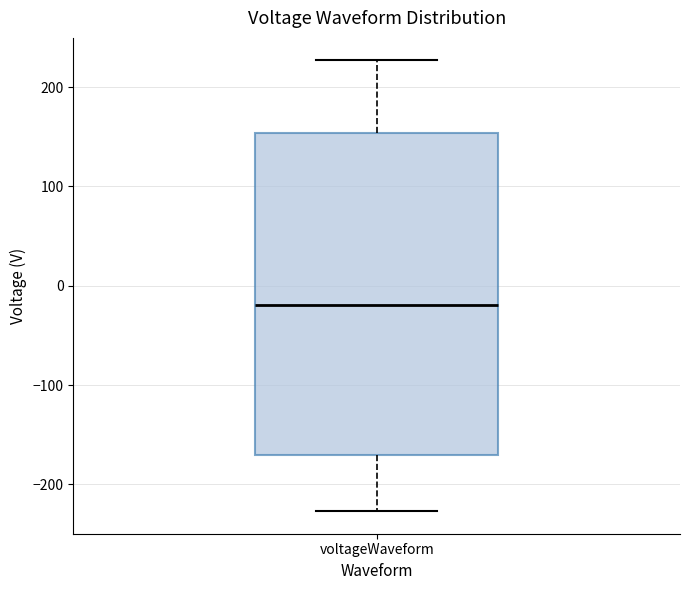

Where does the lower whisker of the box for voltageWaveform end on the y-axis? The values are not printed on the chart, so give them approximately, as read against the axis.

-230